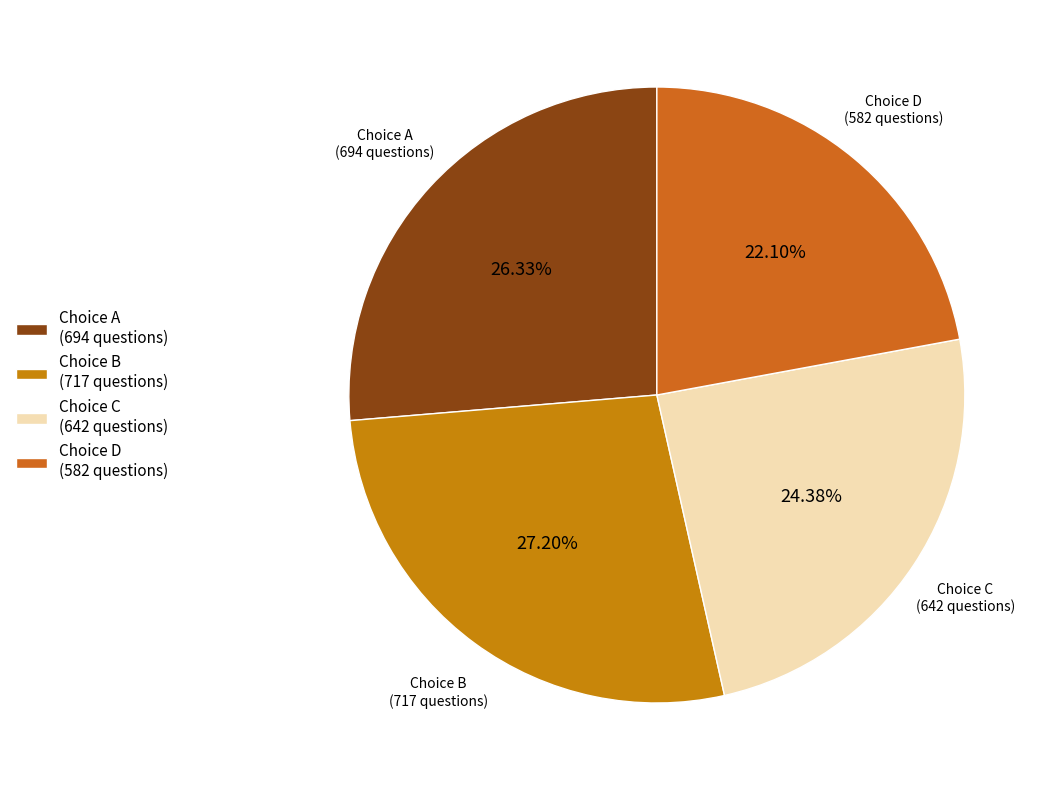

Is the sum of Choice B (717 questions) and Choice D (582 questions) greater than half?

No